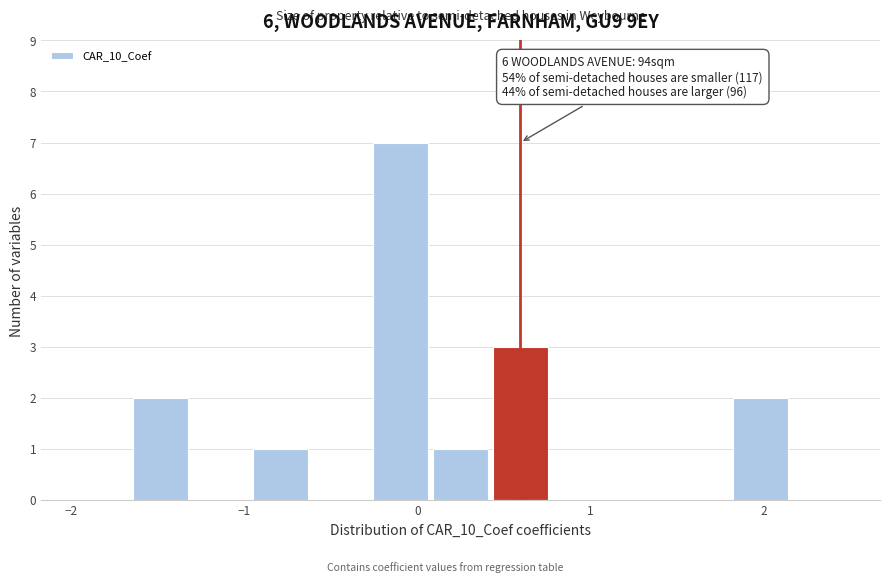

Read against the x-axis, roughly where is the centre of the tallest bar?

-0.1